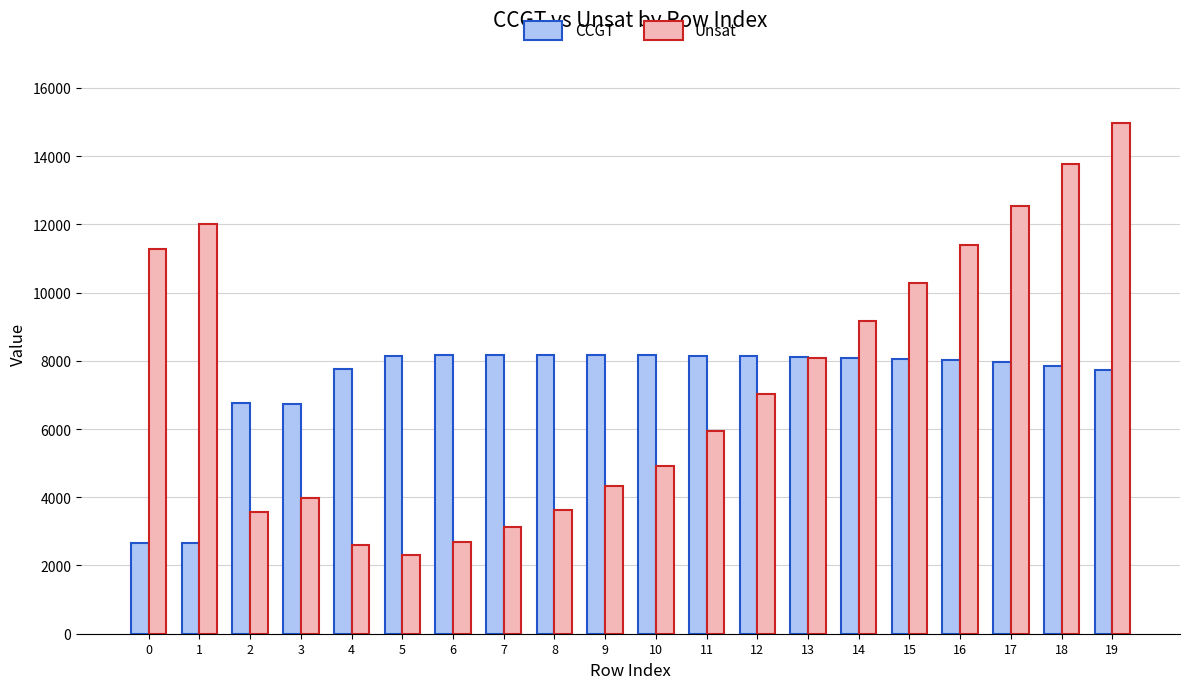

At 0, list the series in order from largest to smallest.

Unsat, CCGT